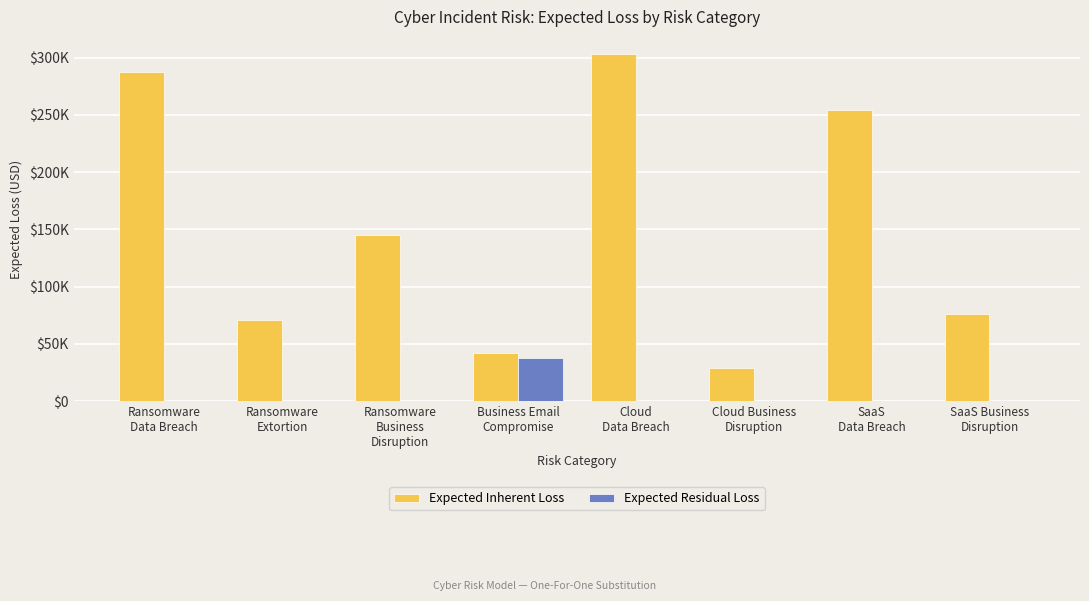

What are all the series names shown in the legend?

Expected Inherent Loss, Expected Residual Loss